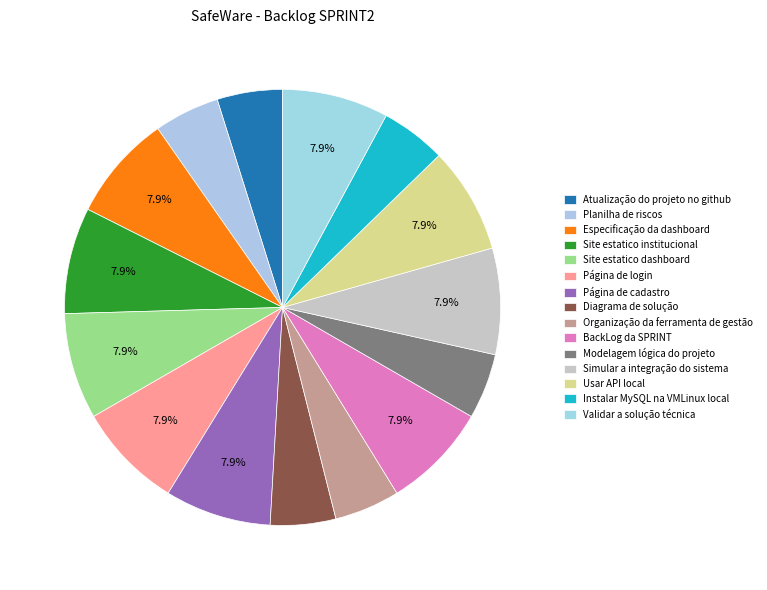

Does Usar API local account for over 50% of the chart?

No